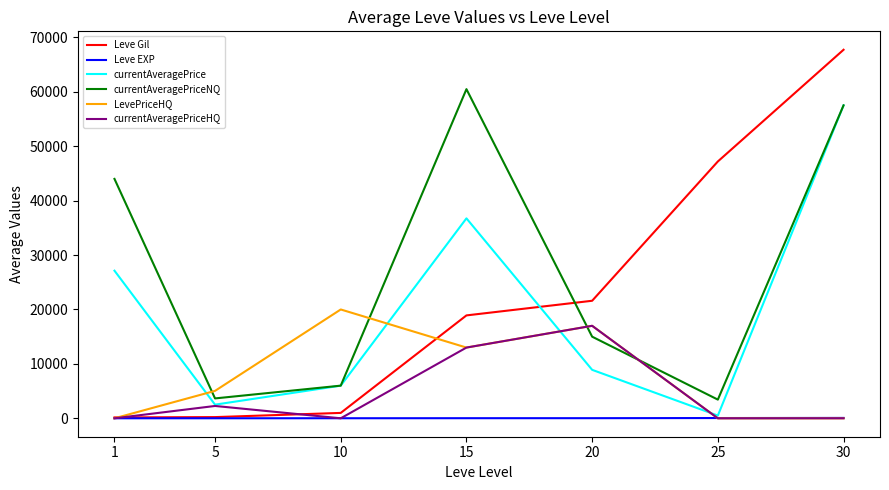

Is the value of Leve EXP at 20 greater than the value of currentAveragePriceNQ at 15?

No